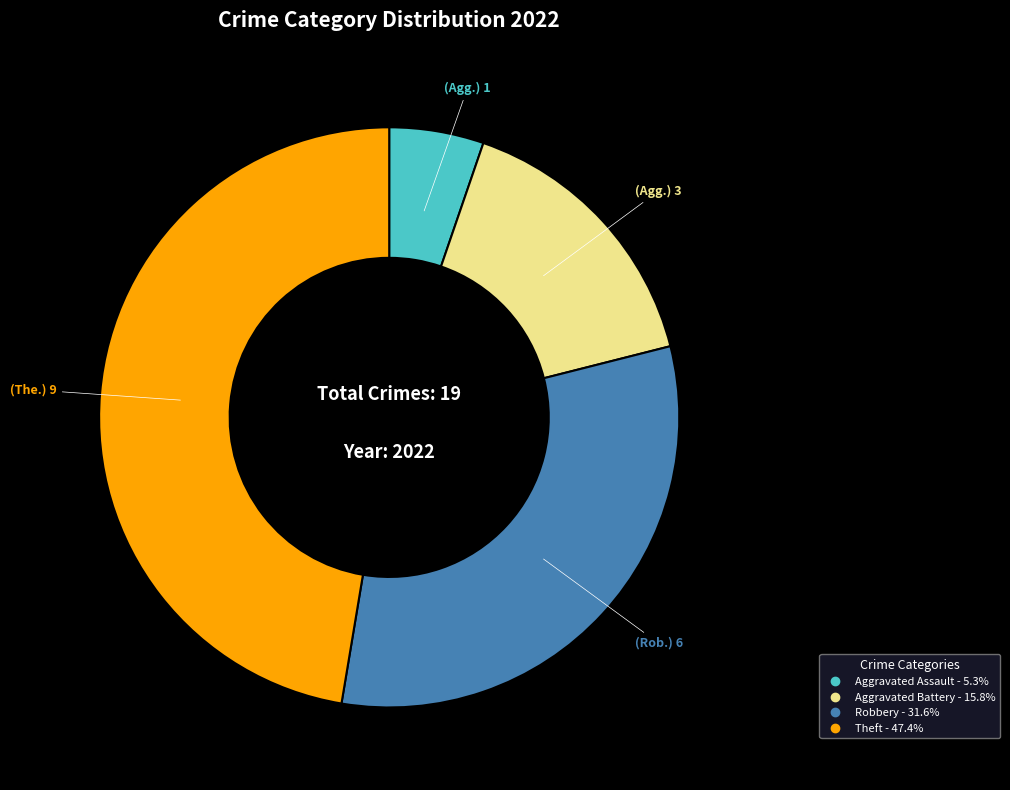

Is there any slice that represents more than half of the pie?

No